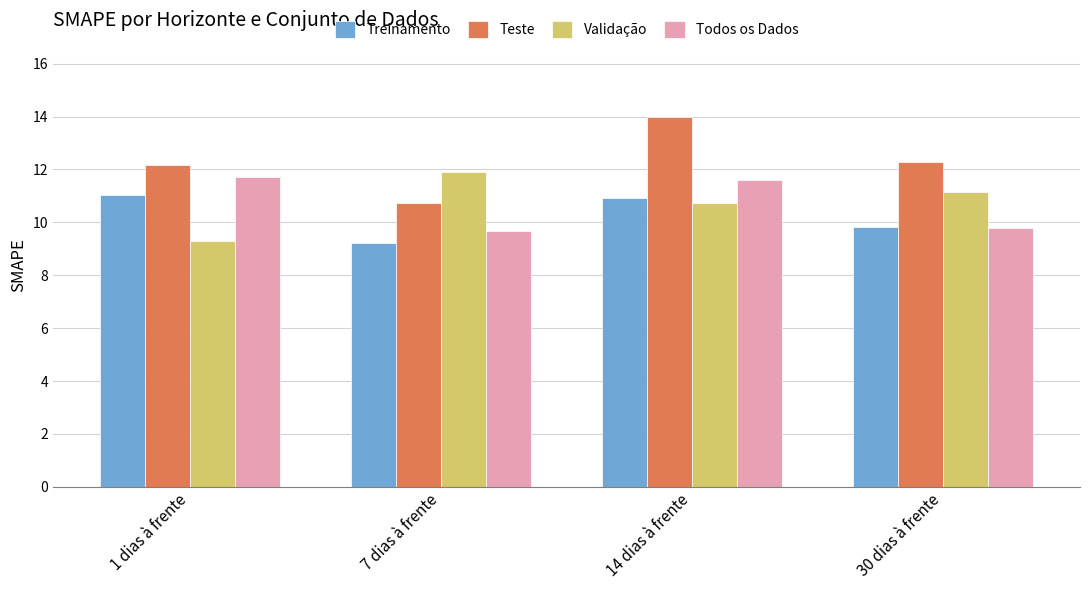

What is the difference between the highest and lowest values at 7 dias à frente?

2.7